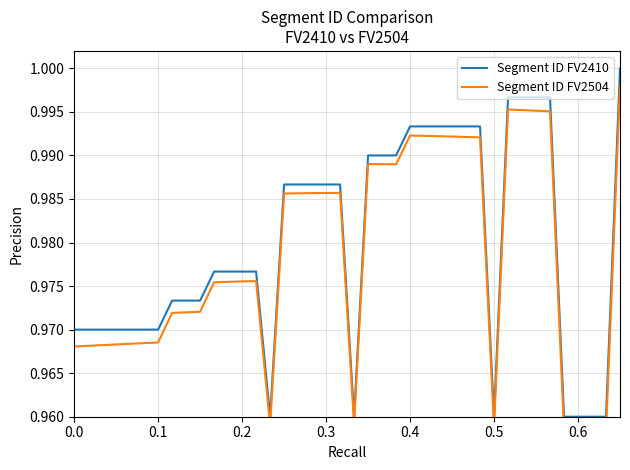

Which series has the widest spread of values?

Segment ID FV2410